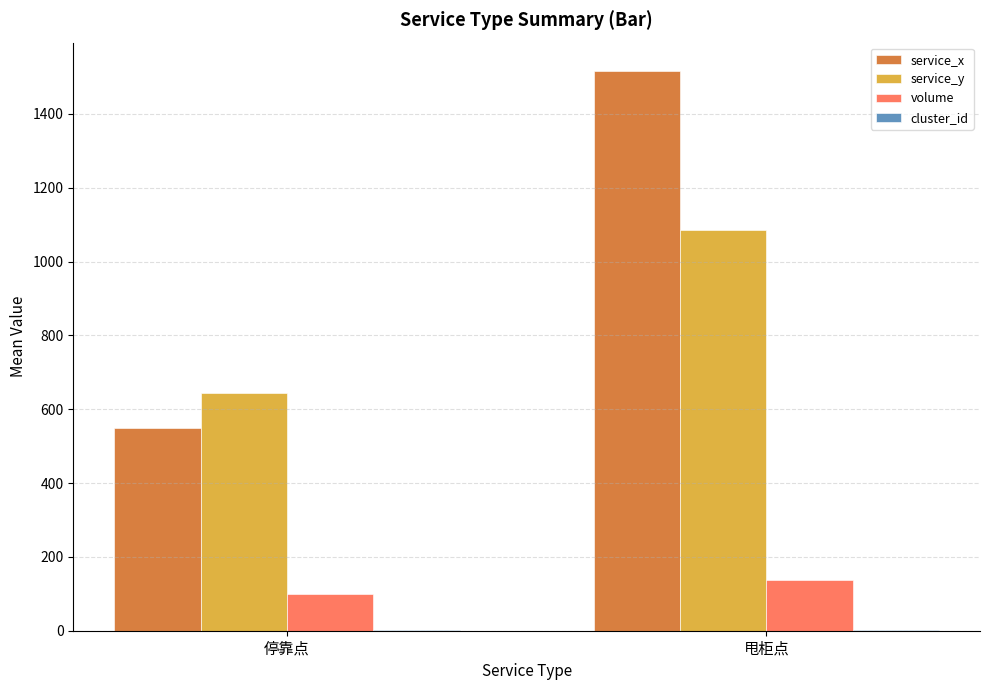

What is the sum of all service_y values?

1730.0